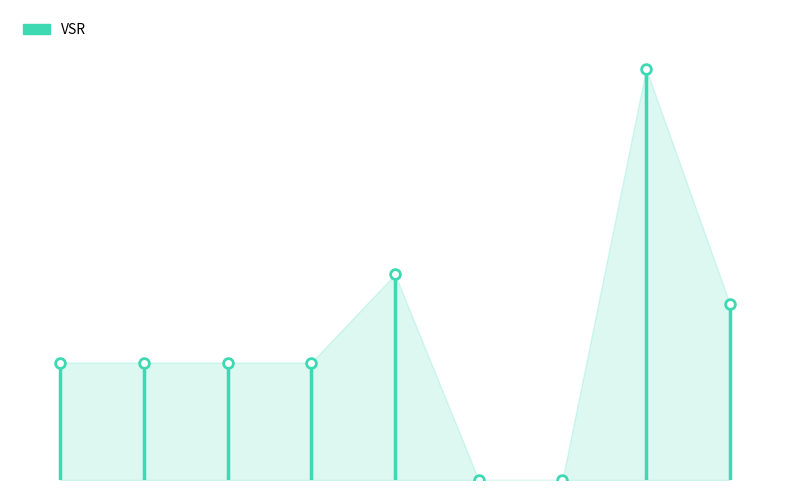

What is the value of the 1st point from the left?

8